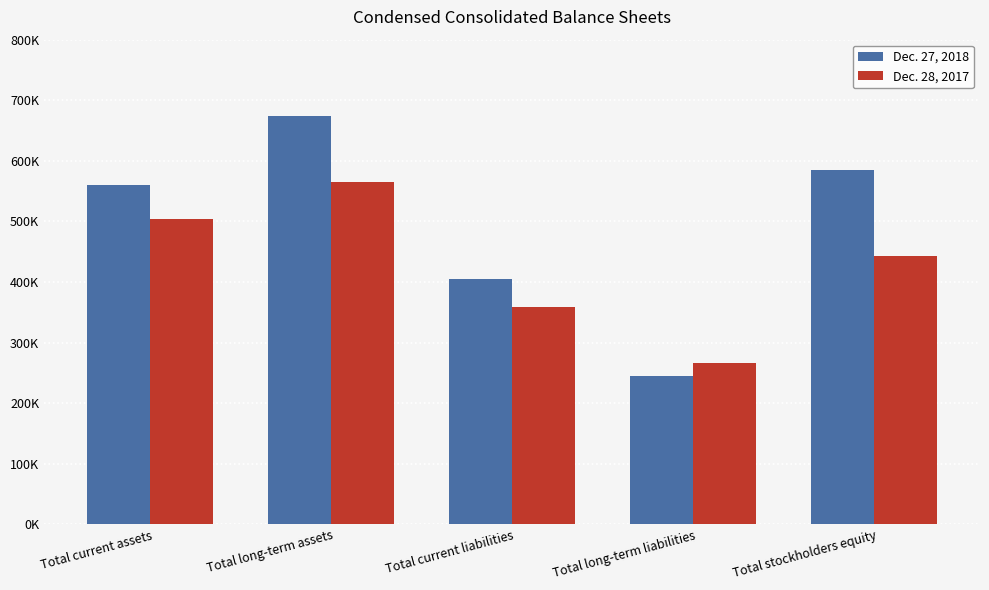

What is the difference between the maximum and minimum values in the Dec. 27, 2018 series?

429136